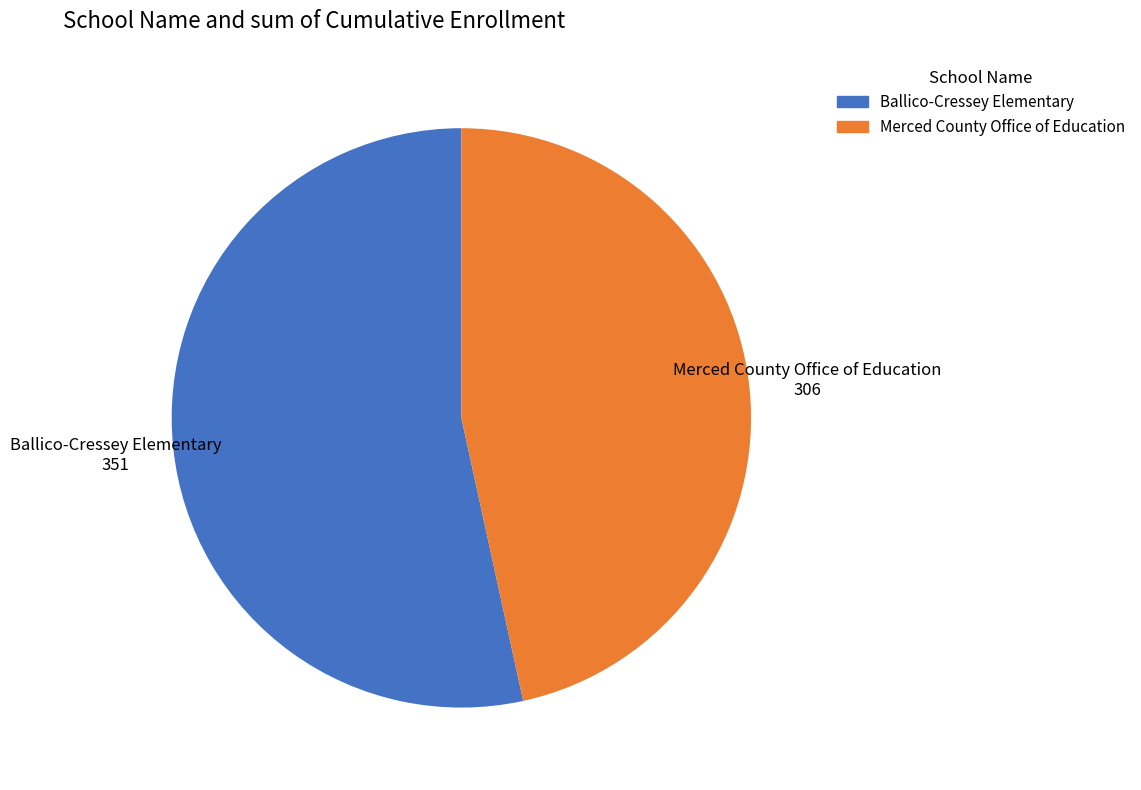

The Merced County Office of Education slice represents 47% of the pie. True or false?

True